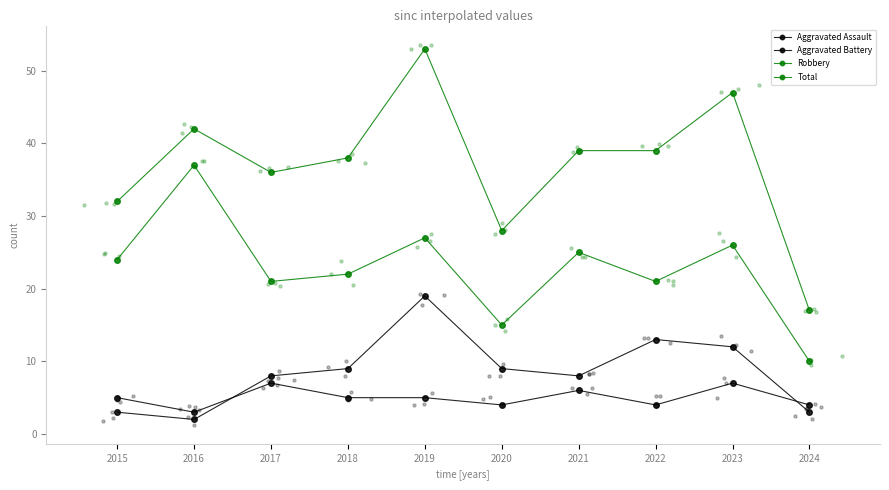

What is the total value across all series at 2020?

56